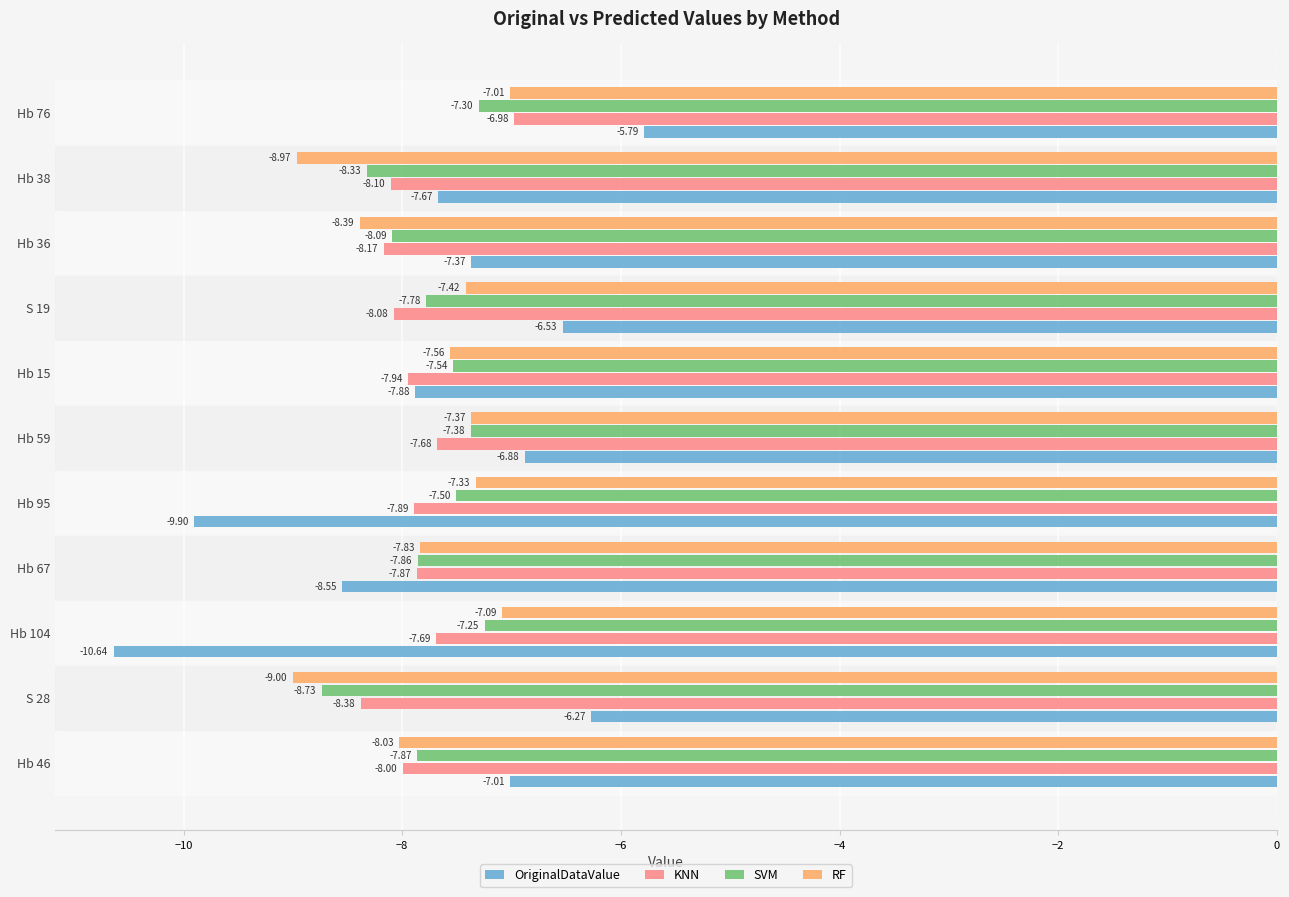

List the labels in order of RF value, smallest first.

S 28, Hb 38, Hb 36, Hb 46, Hb 67, Hb 15, S 19, Hb 59, Hb 95, Hb 104, Hb 76